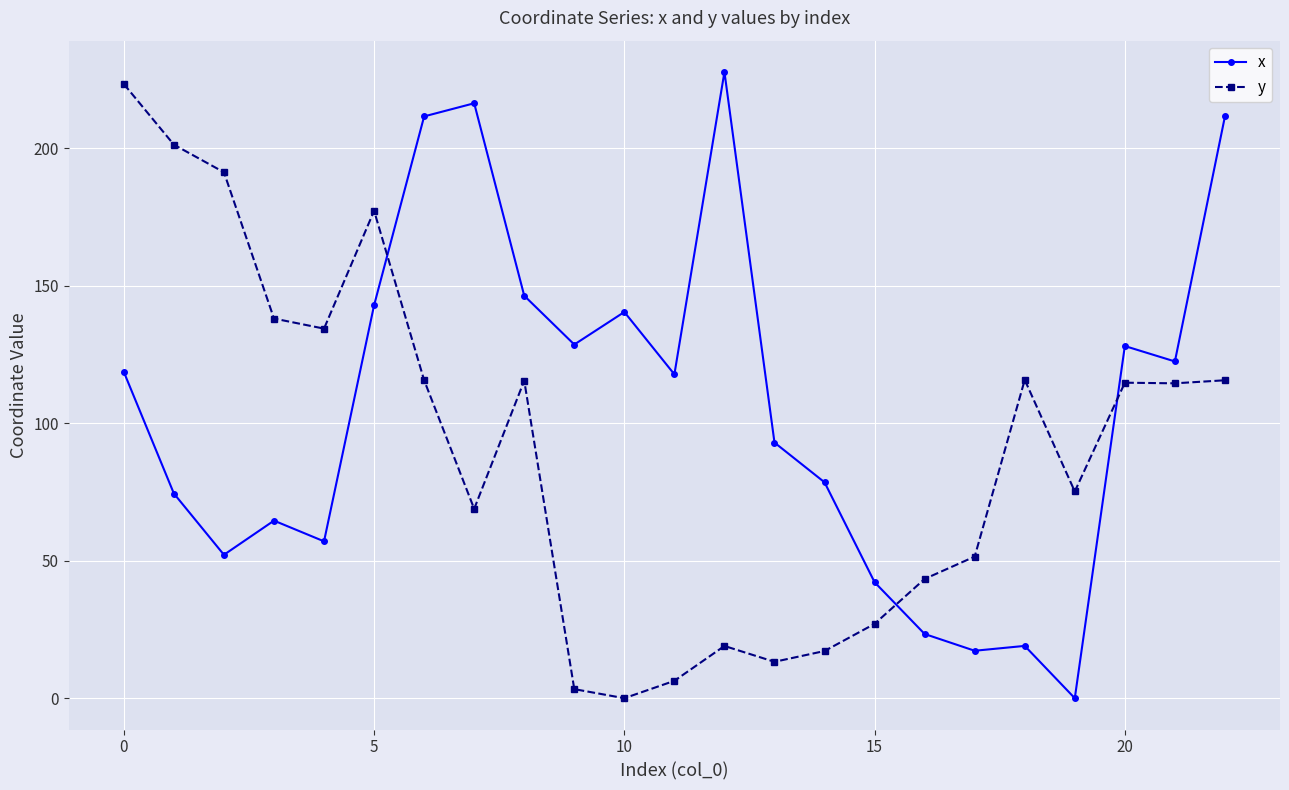

True or false: y and x intersect in this chart.

True